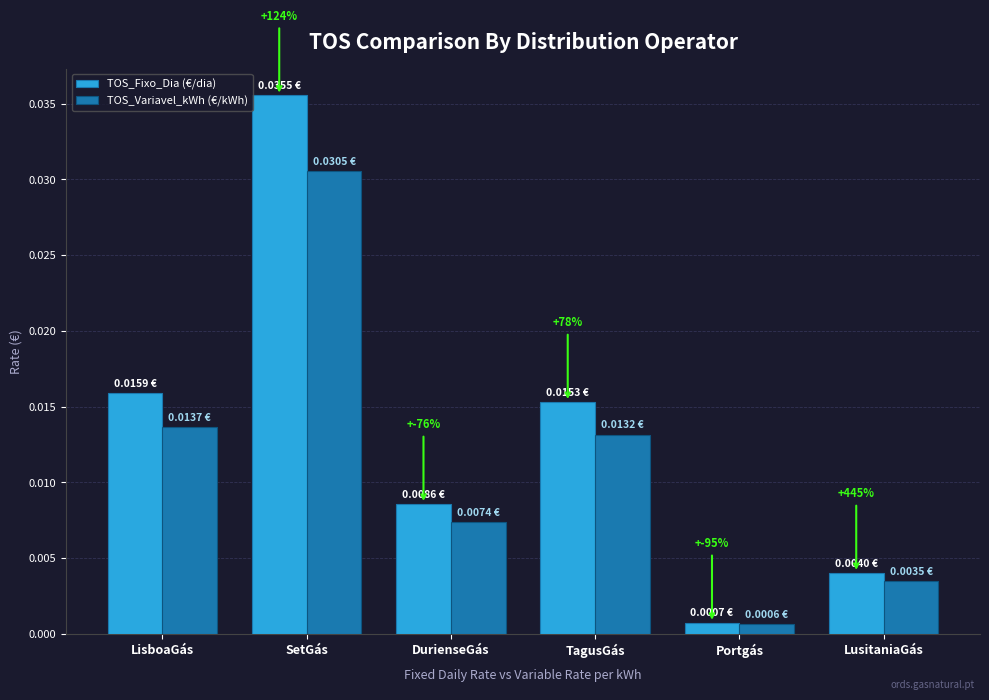

What is the label of the 3rd bar from the left?

DurienseGás